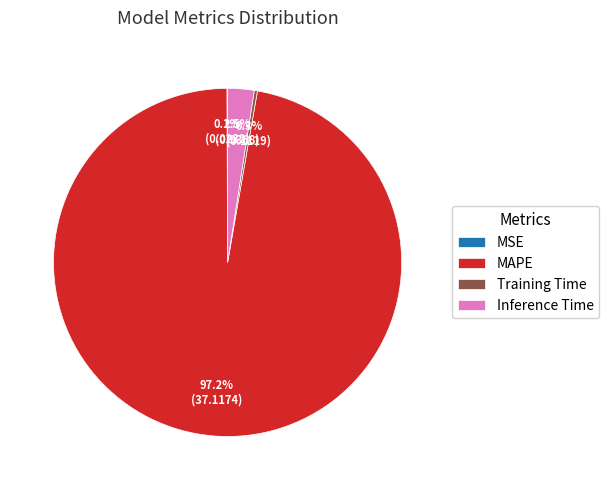

Which slice represents more than half of the pie?

MAPE